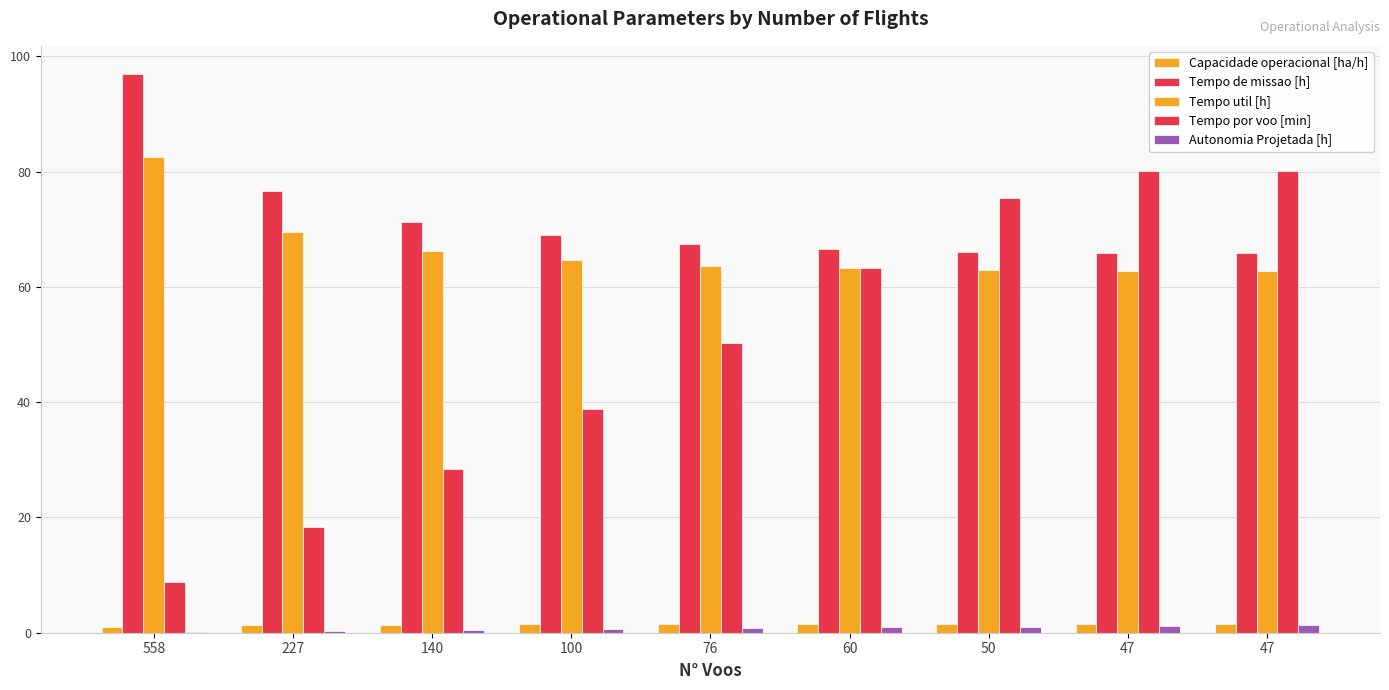

Count the number of data series in this chart.

5